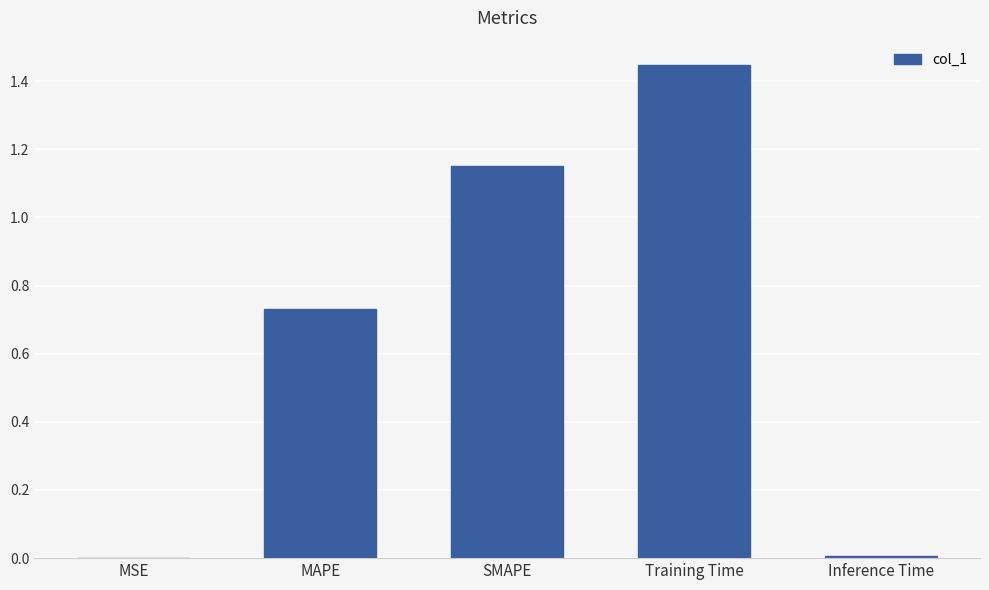

Does the chart contain stacked bars?

No